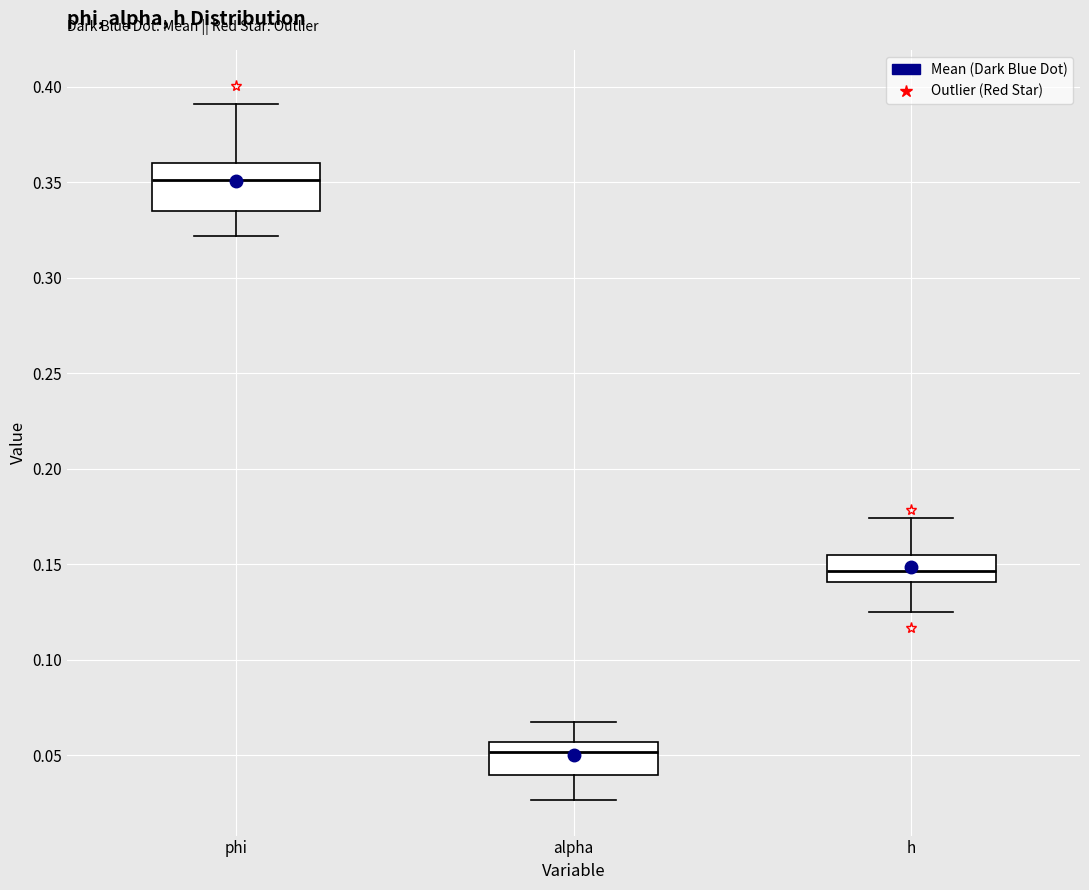

Which box has the highest median line?

phi